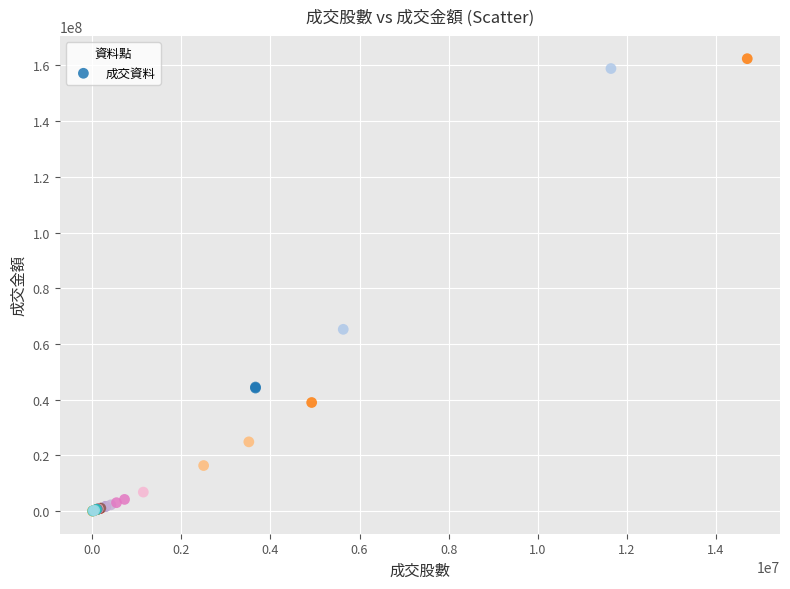

What Y value in the scatter plot is closest to 81232651?

65284404